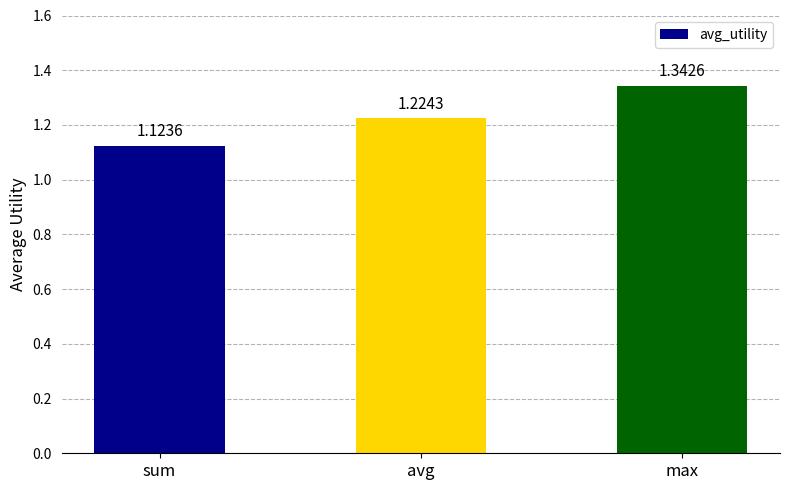

What is the ratio of the value at avg to the value at max?

0.9